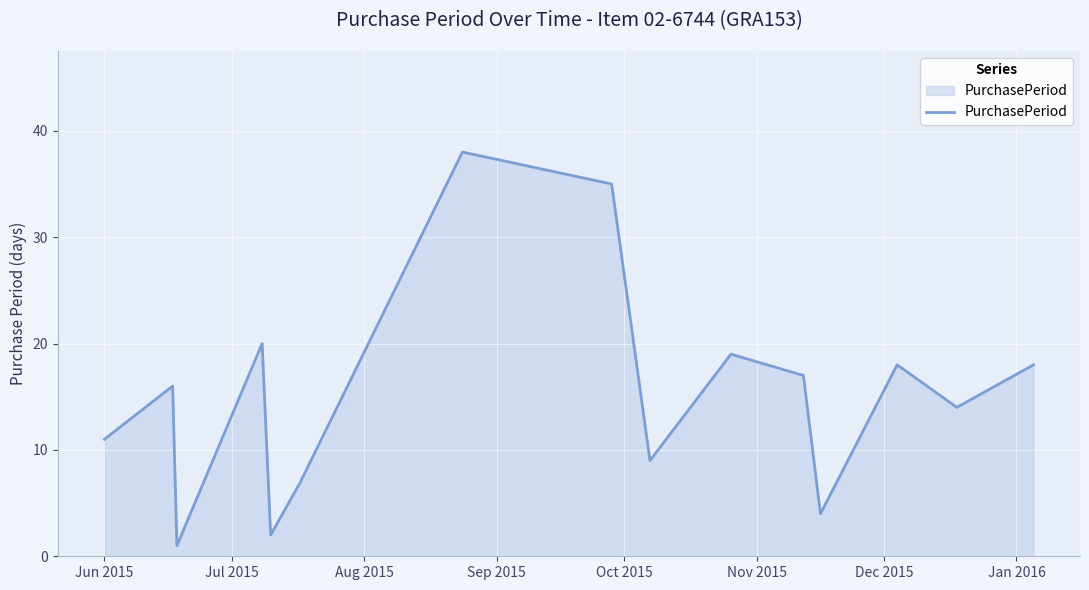

Count the number of categories in the chart.

15